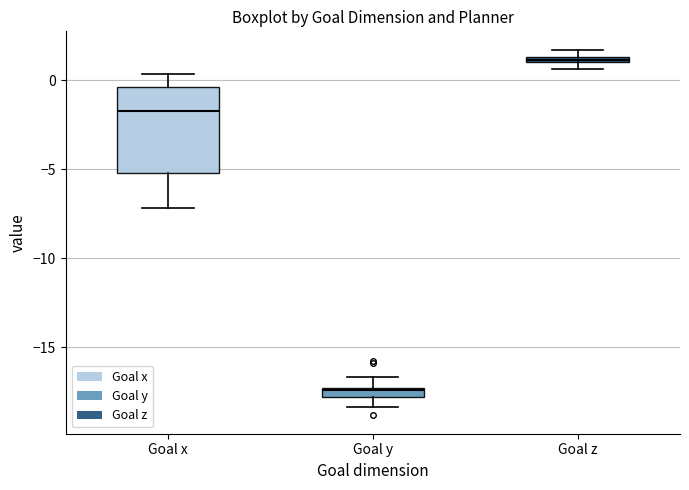

Which box's median line is the lowest?

Goal y